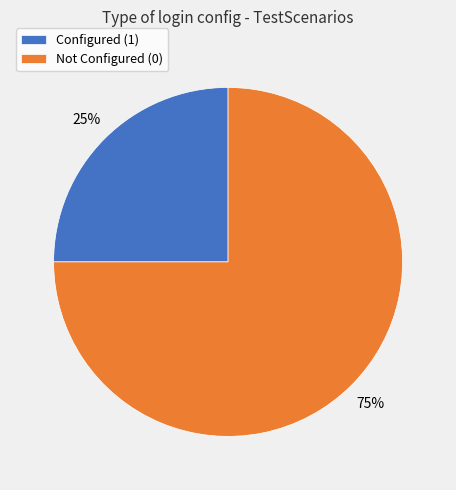

True or false: Configured (1) accounts for 25% of the total.

True